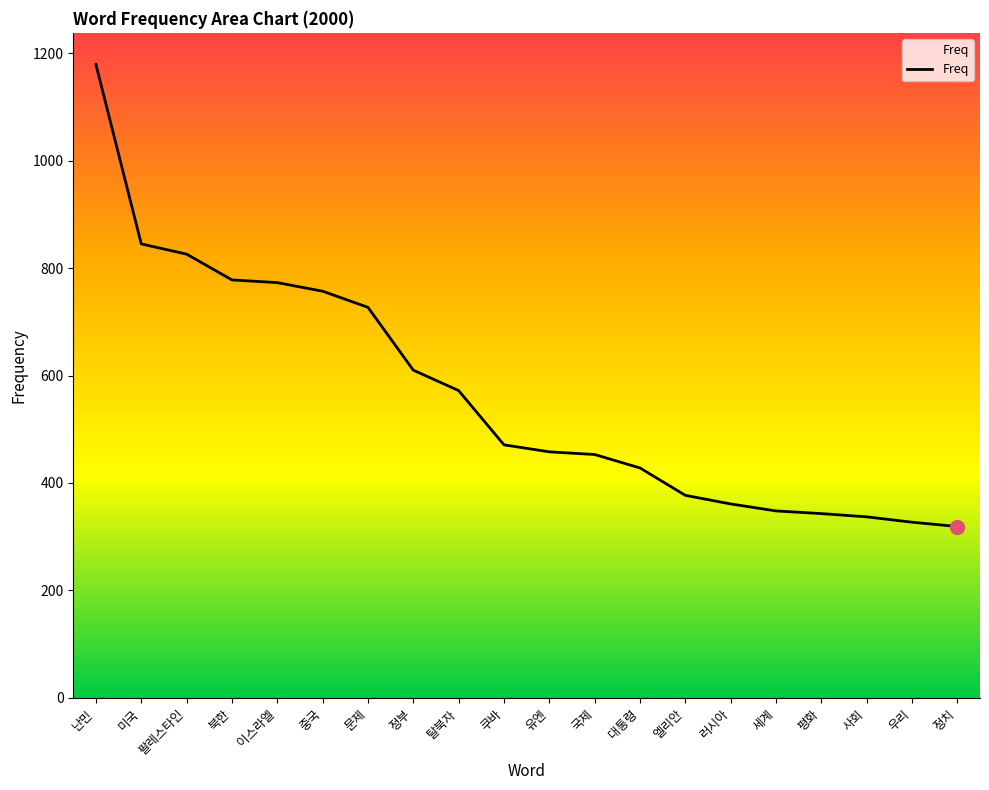

Does the chart display data point markers on the line(s)?

No